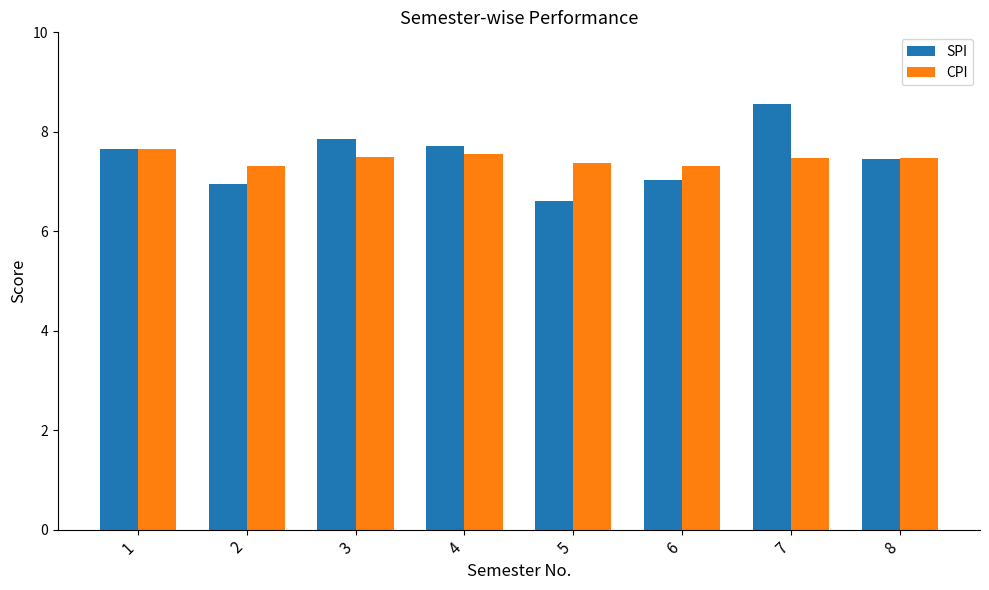

Between 5 and 6, which series saw the biggest shift?

SPI